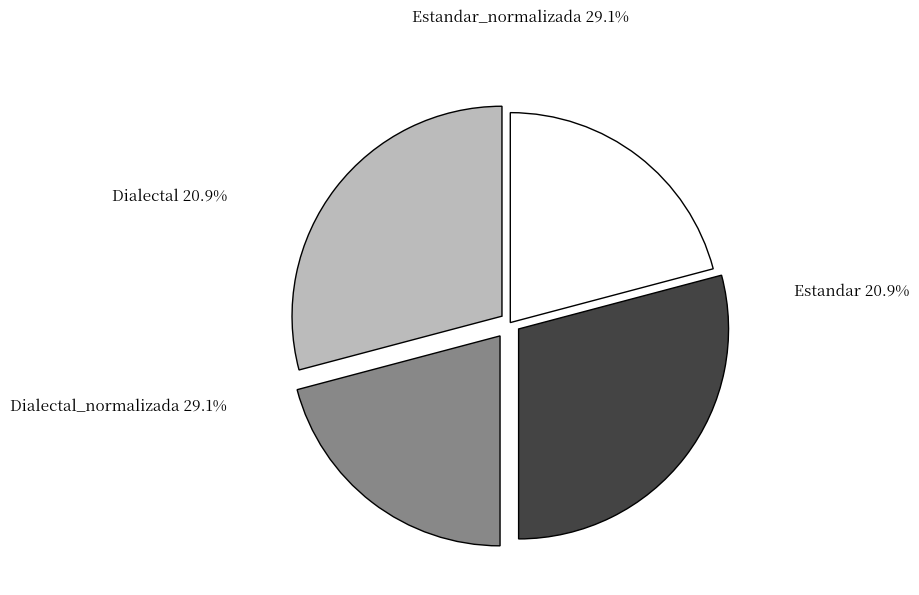

What is the largest slice in the pie chart?

Estandar_normalizada